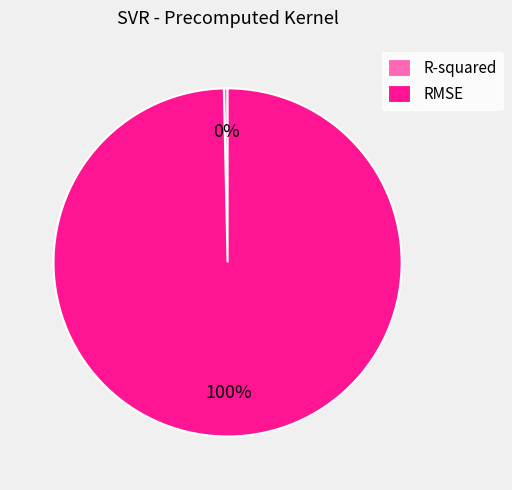

Does RMSE represent more than half of the total?

Yes